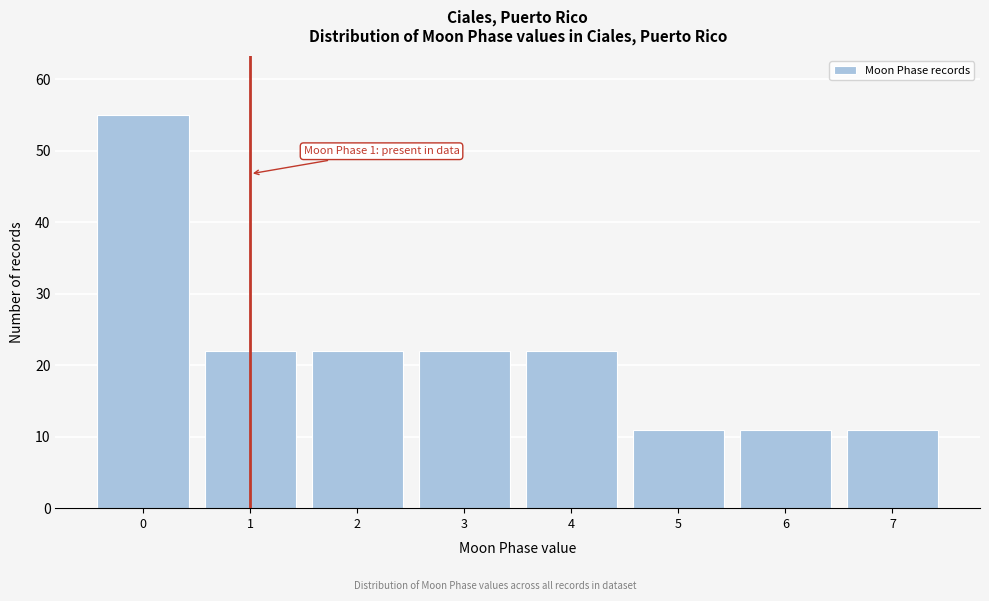

Reading left to right, transcribe all the data shown in this chart.

55	22	22	22	22	11	11	11